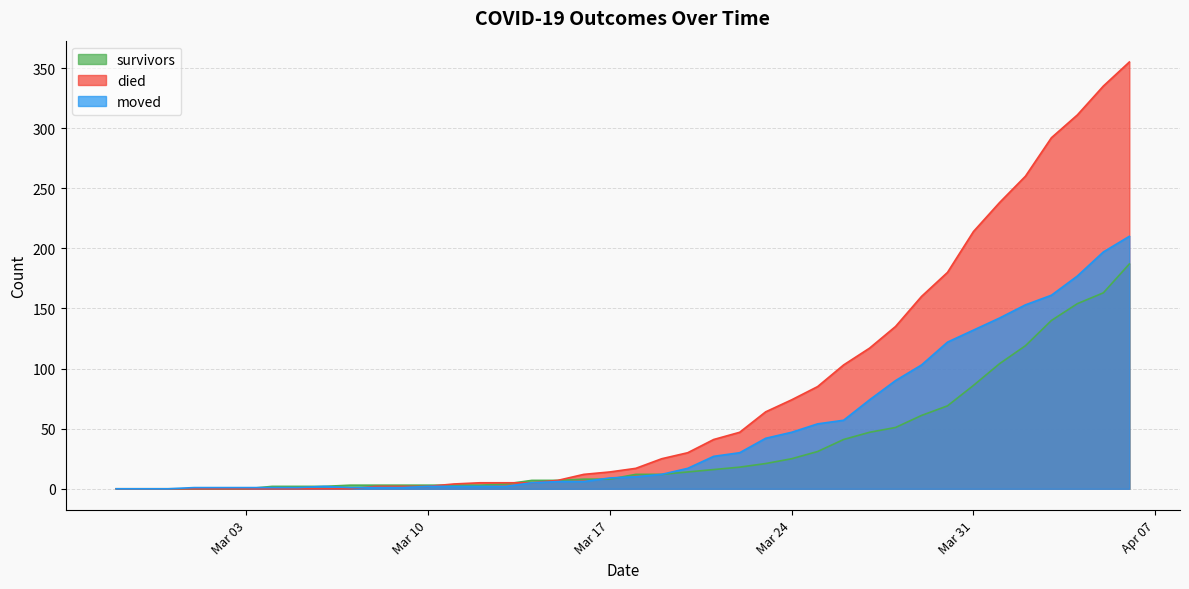

Which series has the widest spread of values?

died